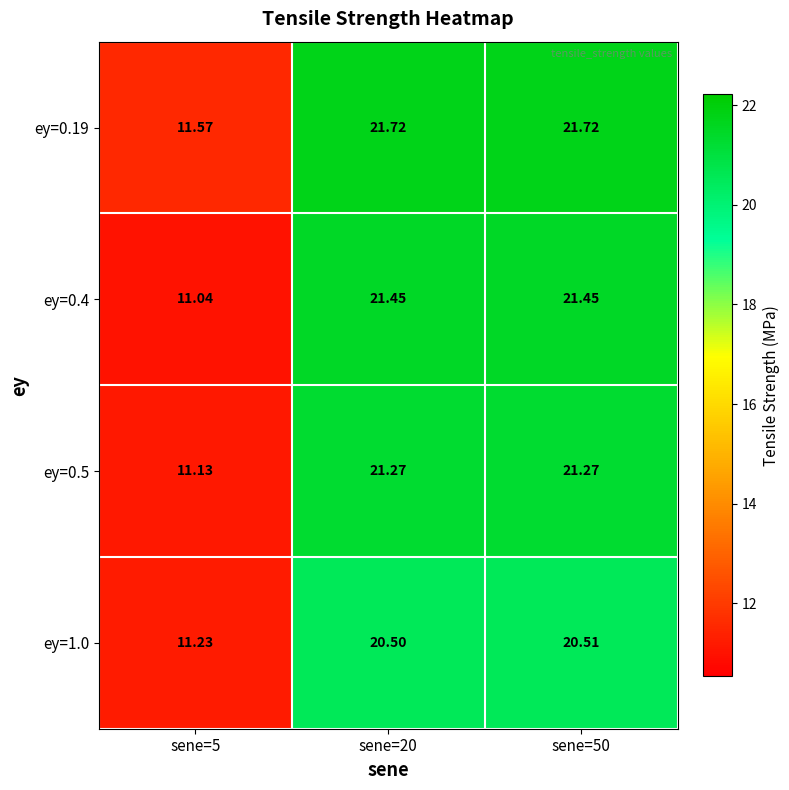

Is the value of ey=0.19 at sene=20 greater than the value of ey=0.5 at sene=20?

Yes